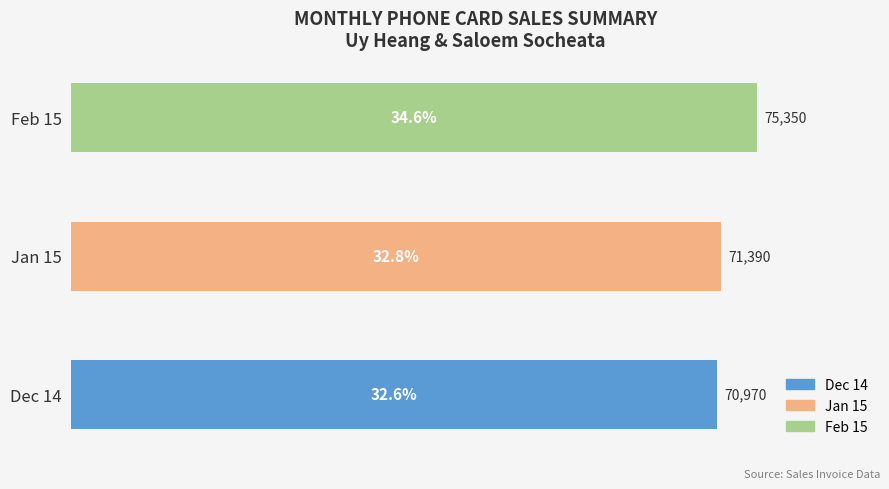

True or false: the data shows 26899 at Feb 15.

False